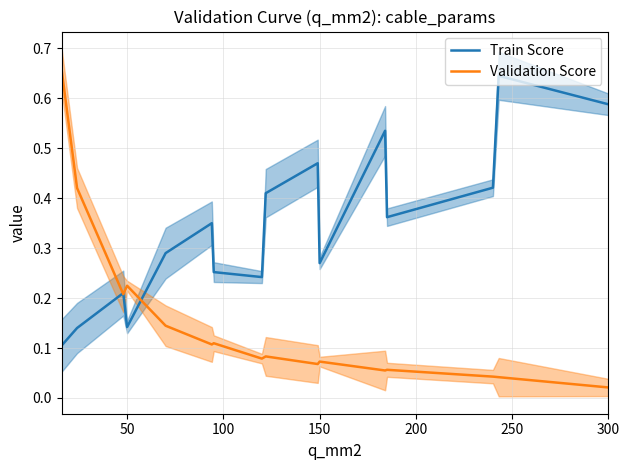

How many data points does each series have?

16